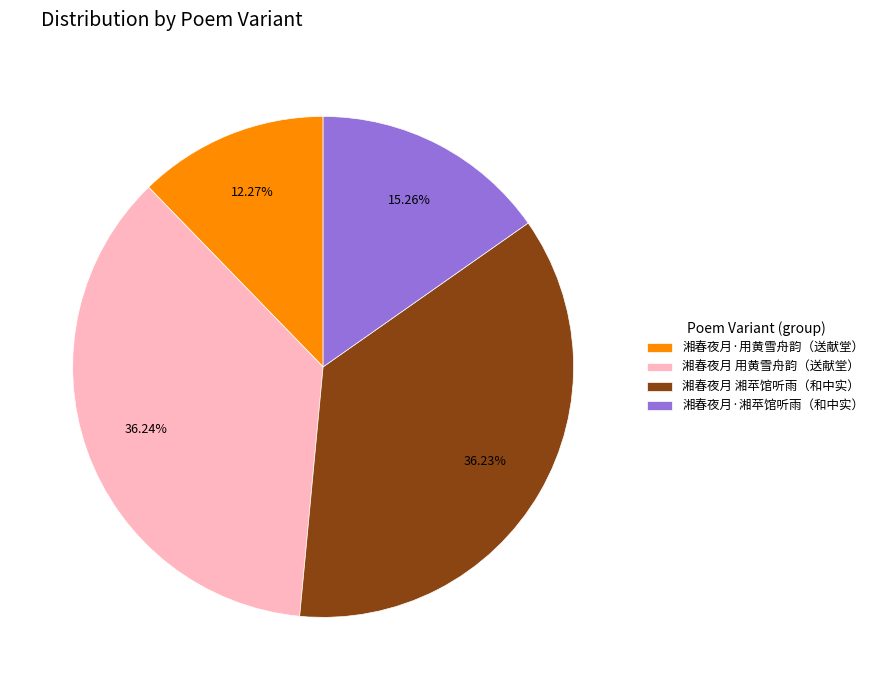

What is the smallest slice in the pie chart?

湘春夜月·用黄雪舟韵（送献堂）